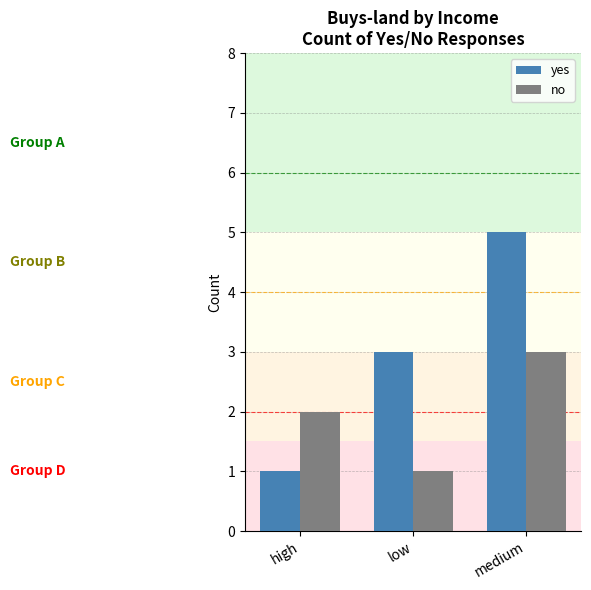

What is the spread (max minus min) of values at high?

1